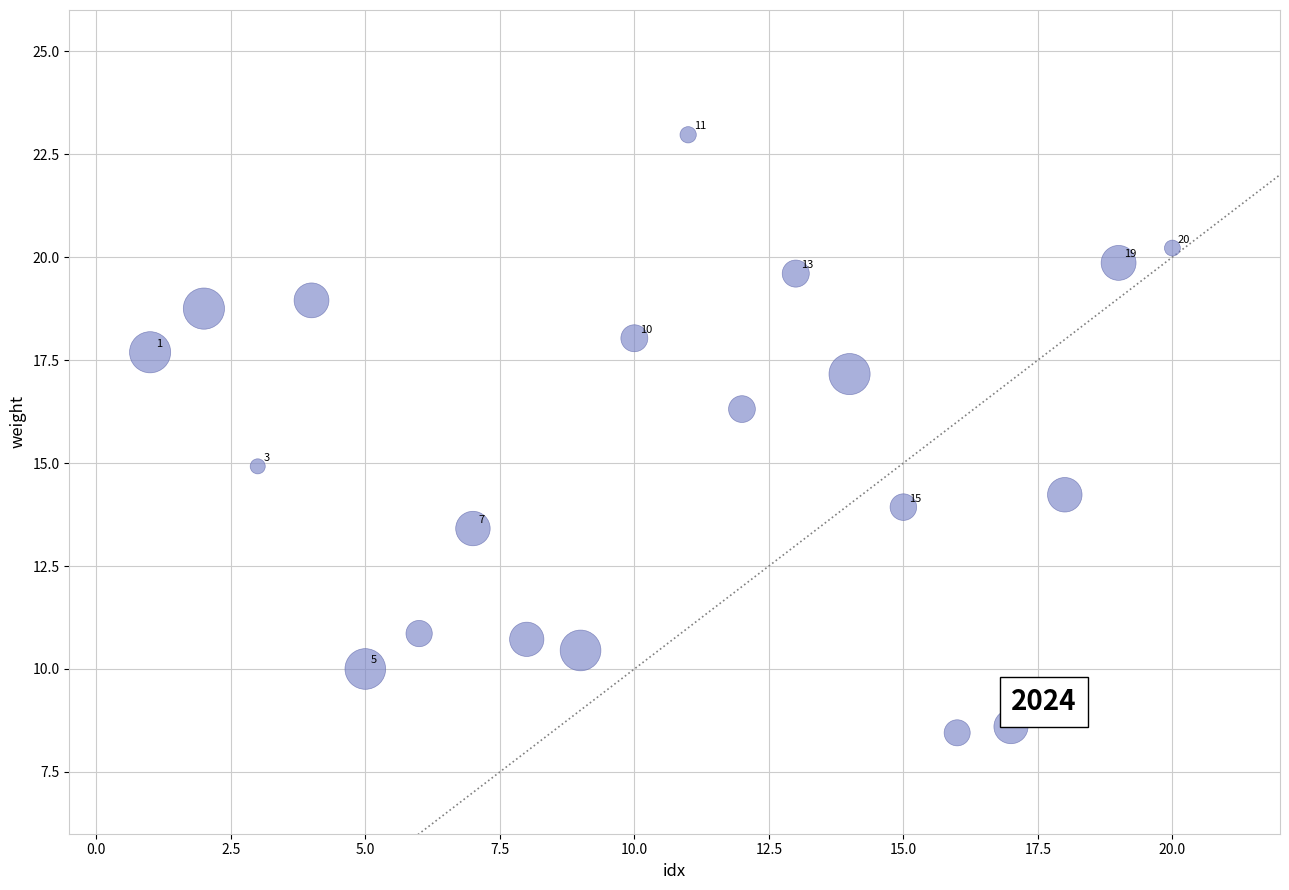

What Y value in the scatter plot is closest to 15?

14.9